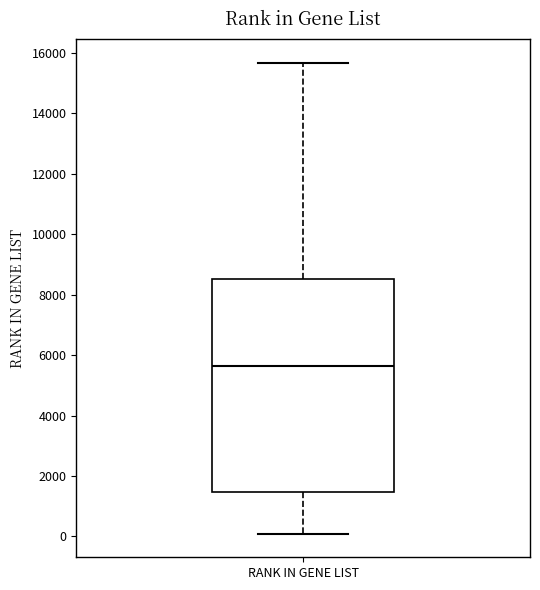

Transcribe this box plot: give where the median line is, the range the box spans, and where the two whiskers end, as read against the y-axis. The values are not printed on the chart, so give them approximately, as read against the axis.

median 5600, box 1400 to 8600, whiskers 0 to 15600